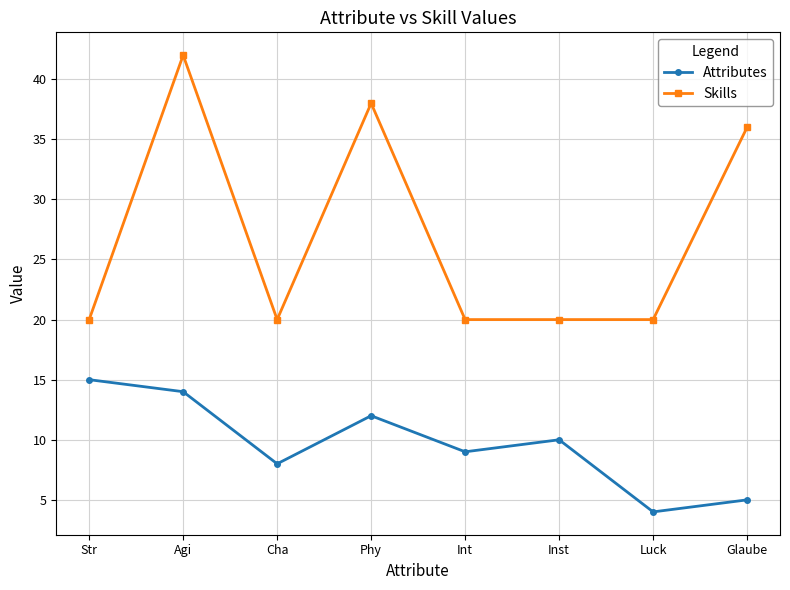

Is the value of Skills at Inst greater than the value of Attributes at Phy?

Yes